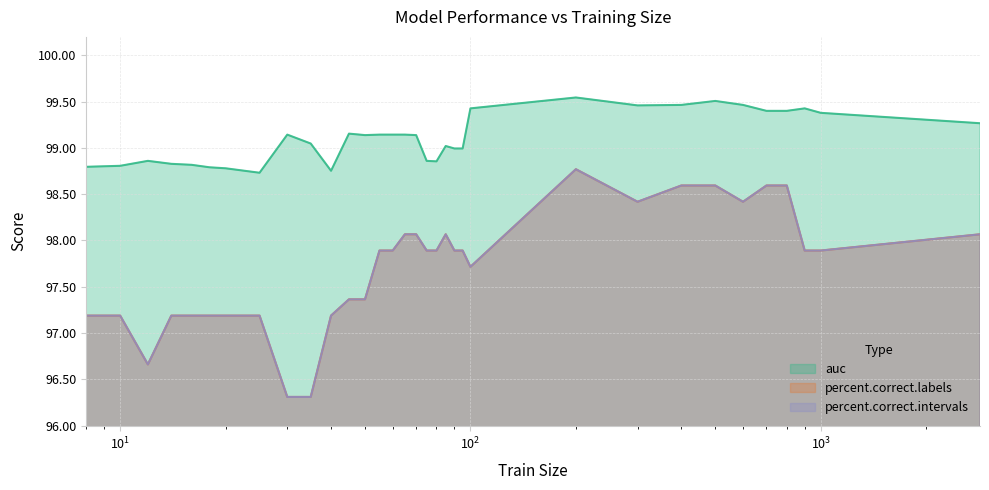

What is the sum of all percent.correct.labels values?

3224.6